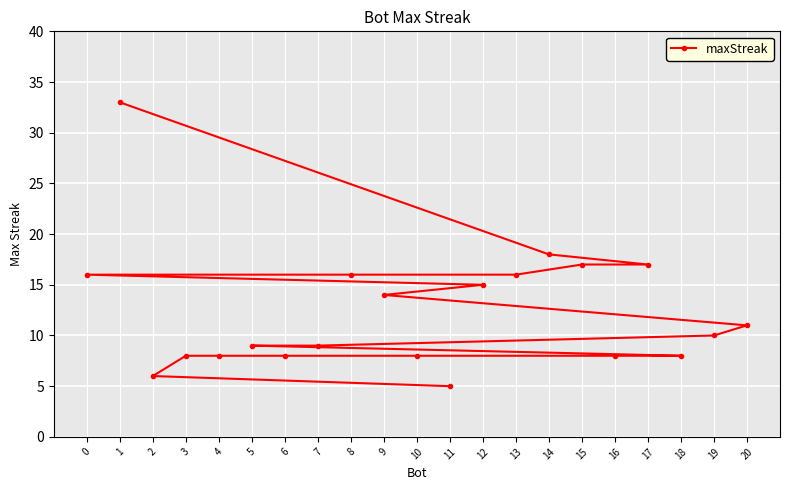

Reading left to right, extract all data points from this chart.

0=16	1=33	2=6	3=8	4=8	5=9	6=8	7=9	8=16	9=14	10=8	11=5	12=15	13=16	14=18	15=17	16=8	17=17	18=8	19=10	20=11